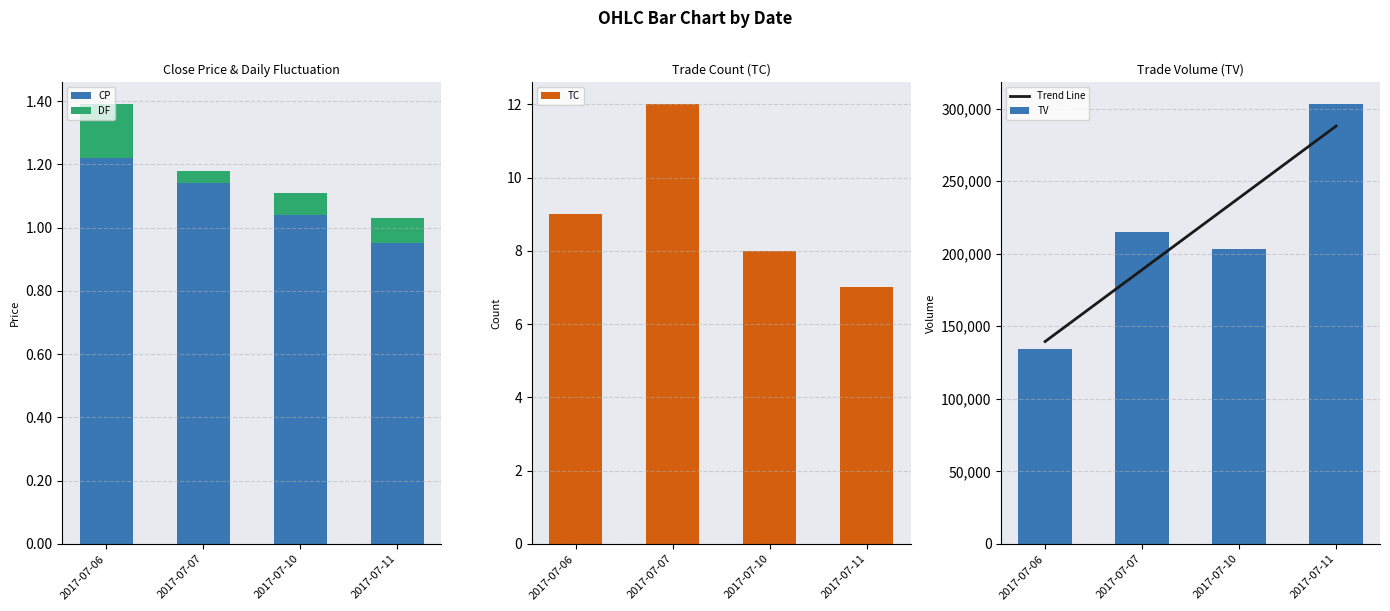

What is the minimum value for TV?

134000